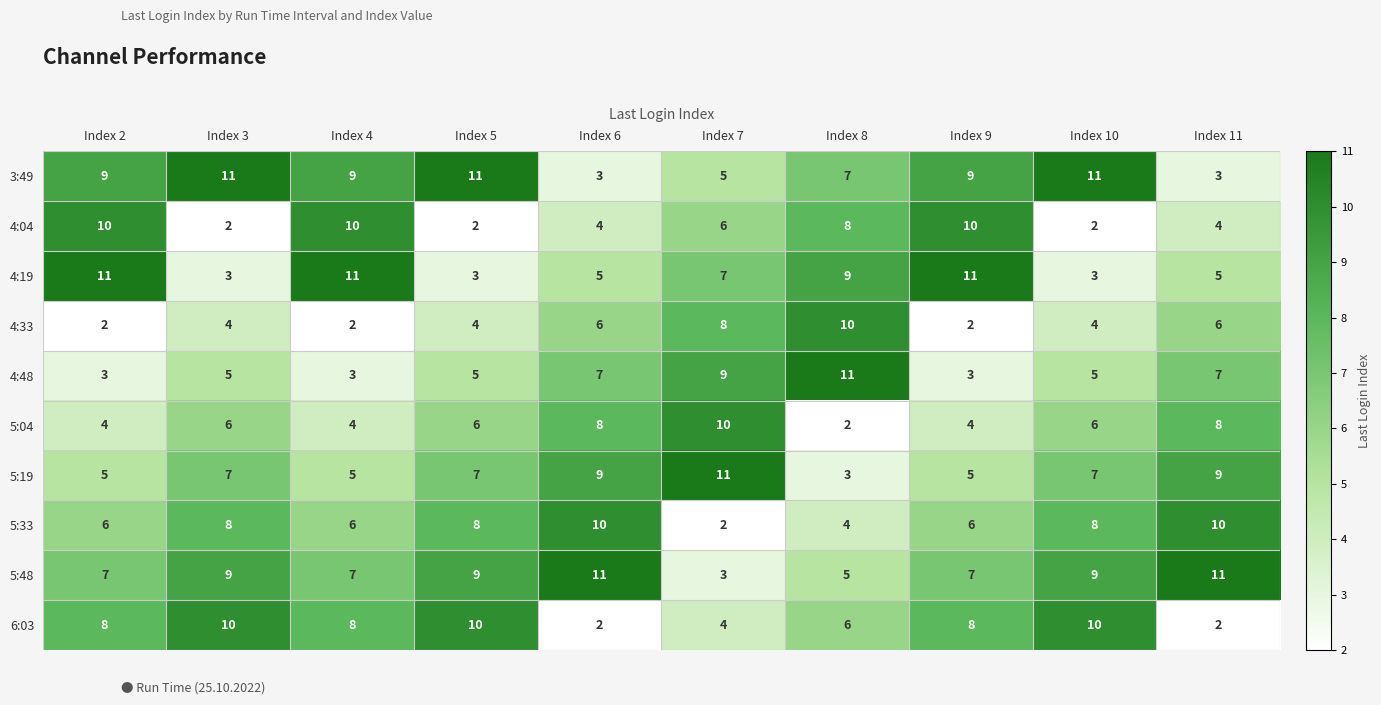

Rank the series at Index 4 from highest to lowest value.

4:19, 4:04, 3:49, 6:03, 5:48, 5:33, 5:19, 5:04, 4:48, 4:33